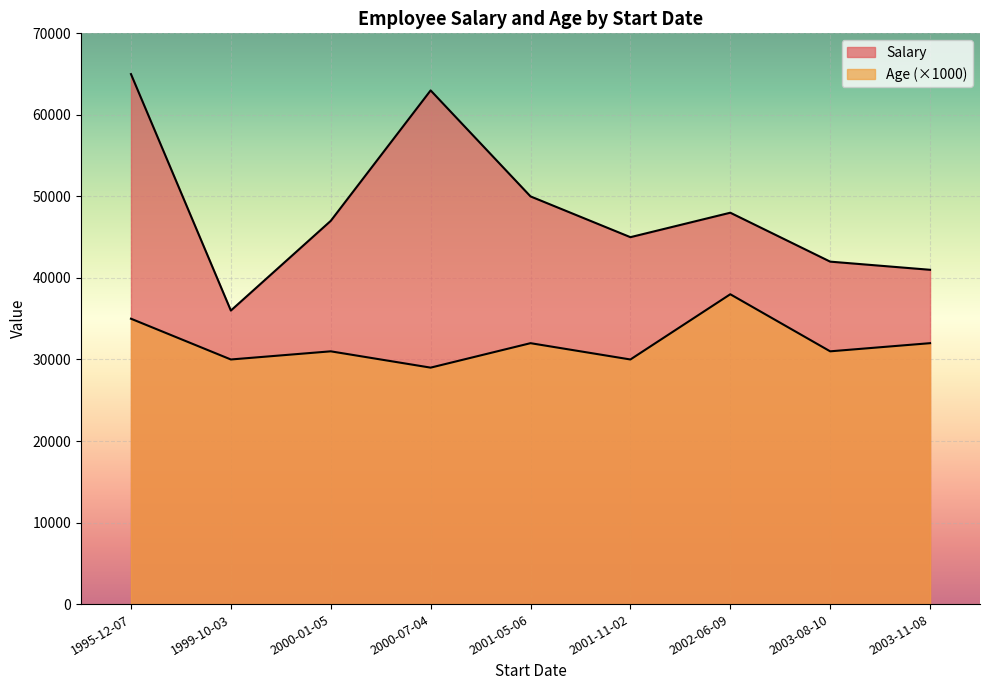

The value of Age at 2000-01-05 is 51. True or false?

False